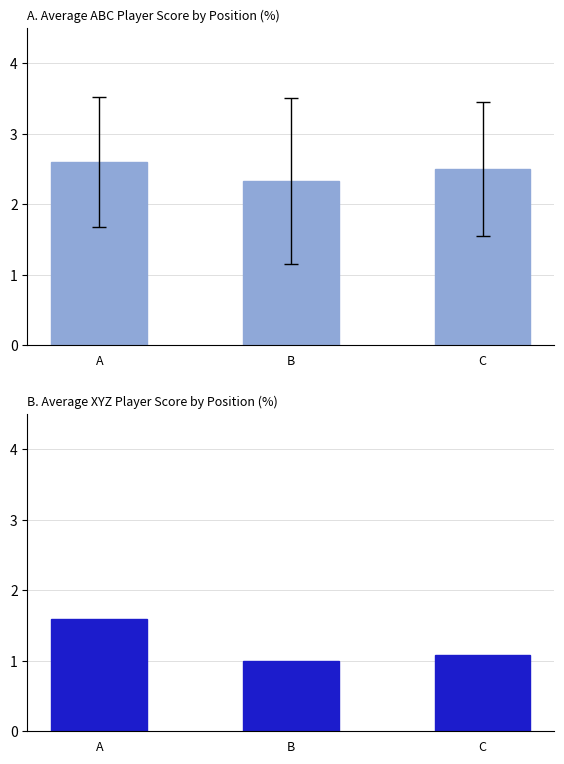

What is the value of the ABC Player Score bar at the 3rd from the left?

2.5